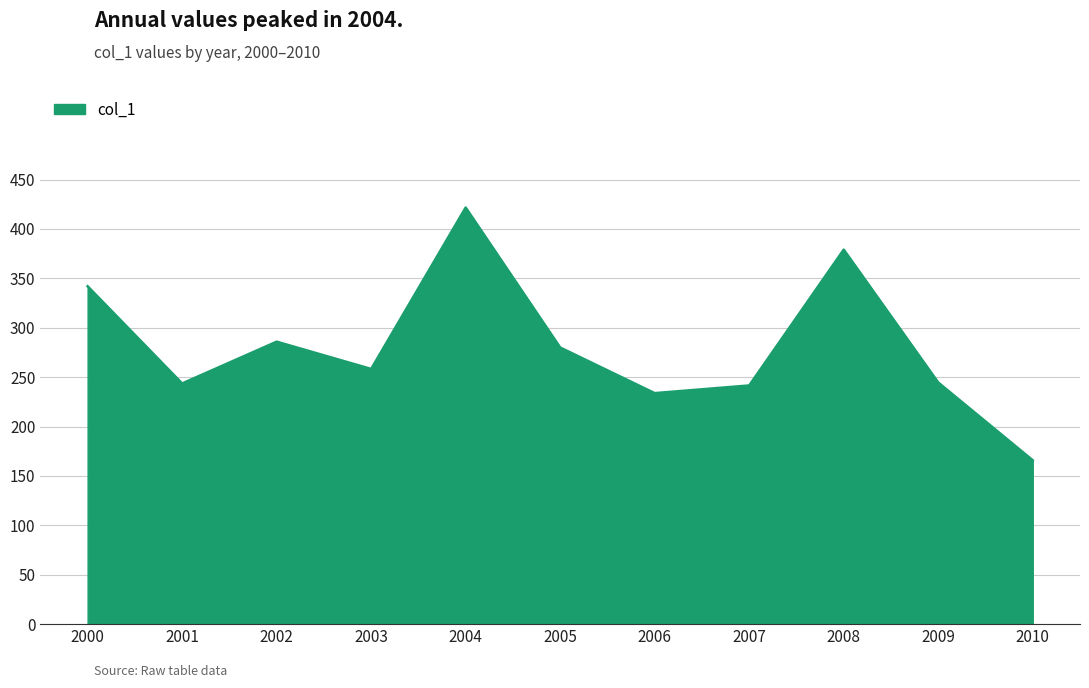

What is the average value?

281.5